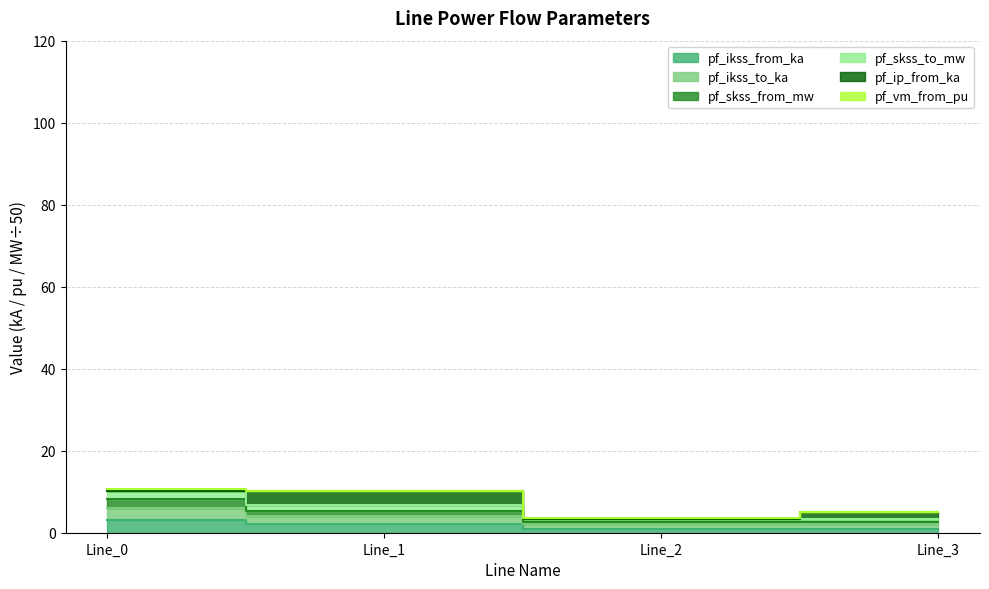

What is the difference between the highest and lowest values at Line_2?

2.4